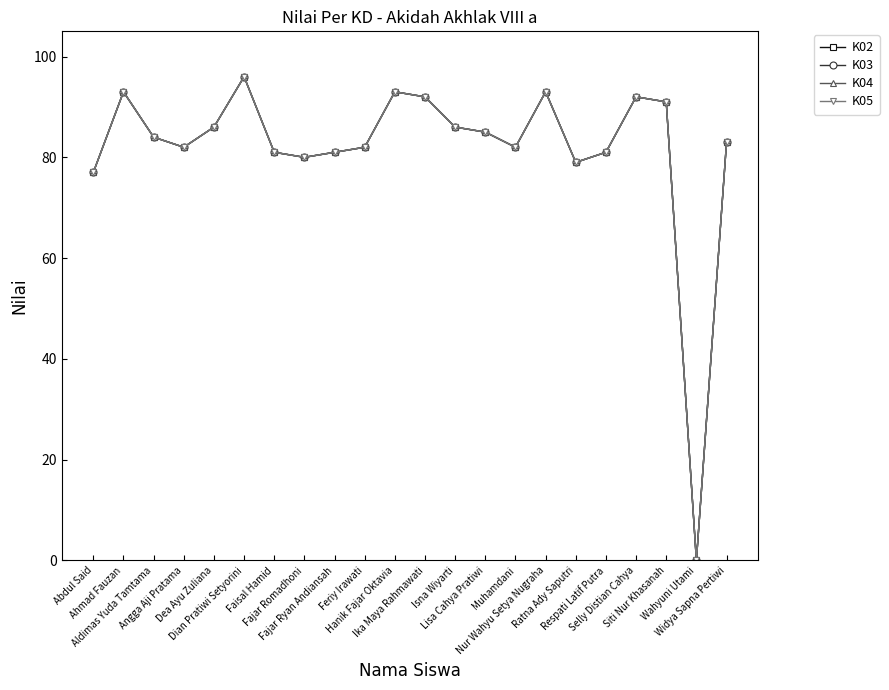

Is the value of K05 at Dea Ayu Zuliana greater than the value of K04 at Isna Wiyarti?

No